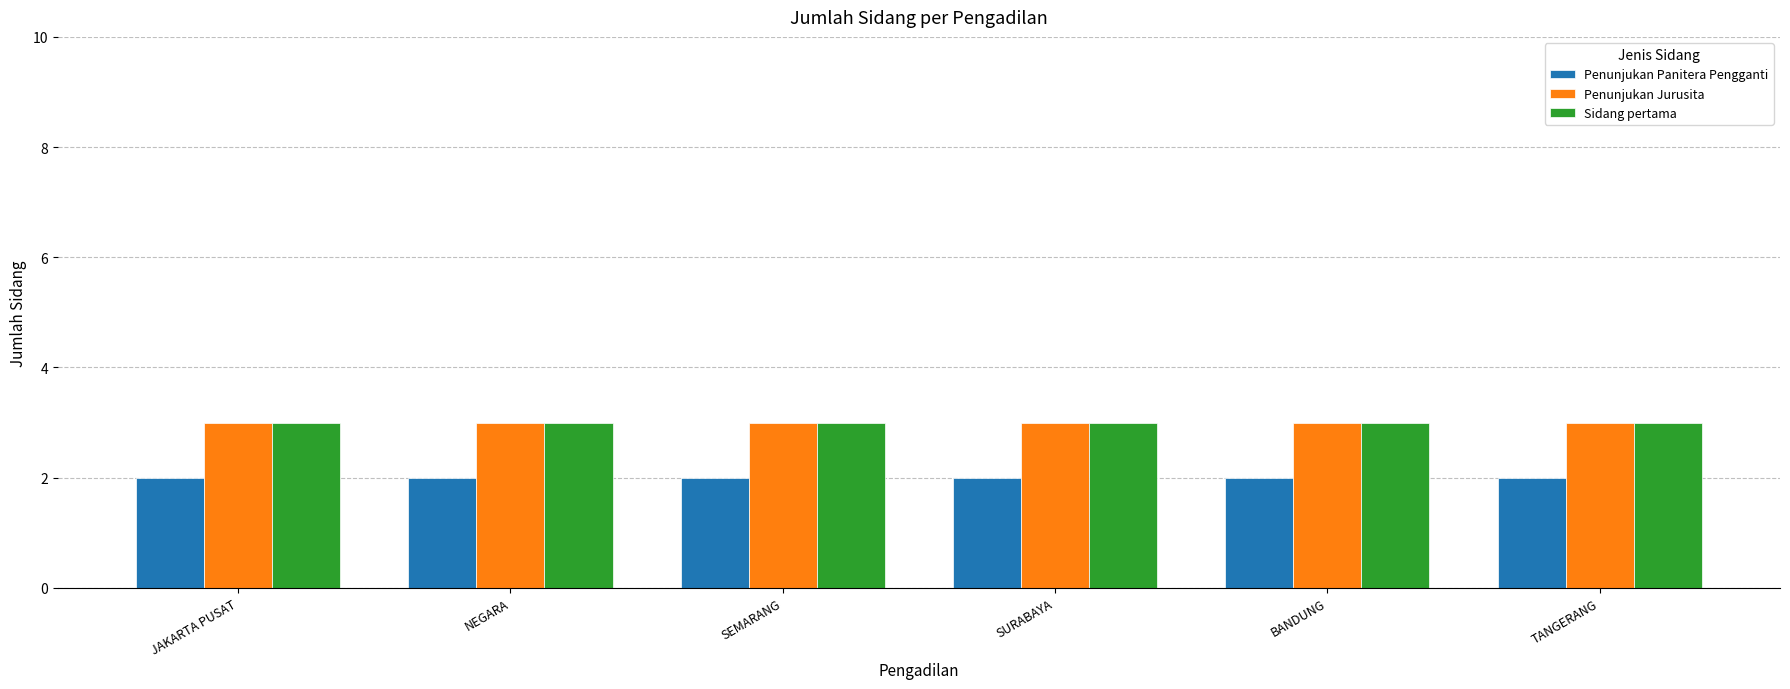

What are all the series names shown in the legend?

Penunjukan Panitera Pengganti, Penunjukan Jurusita, Sidang pertama